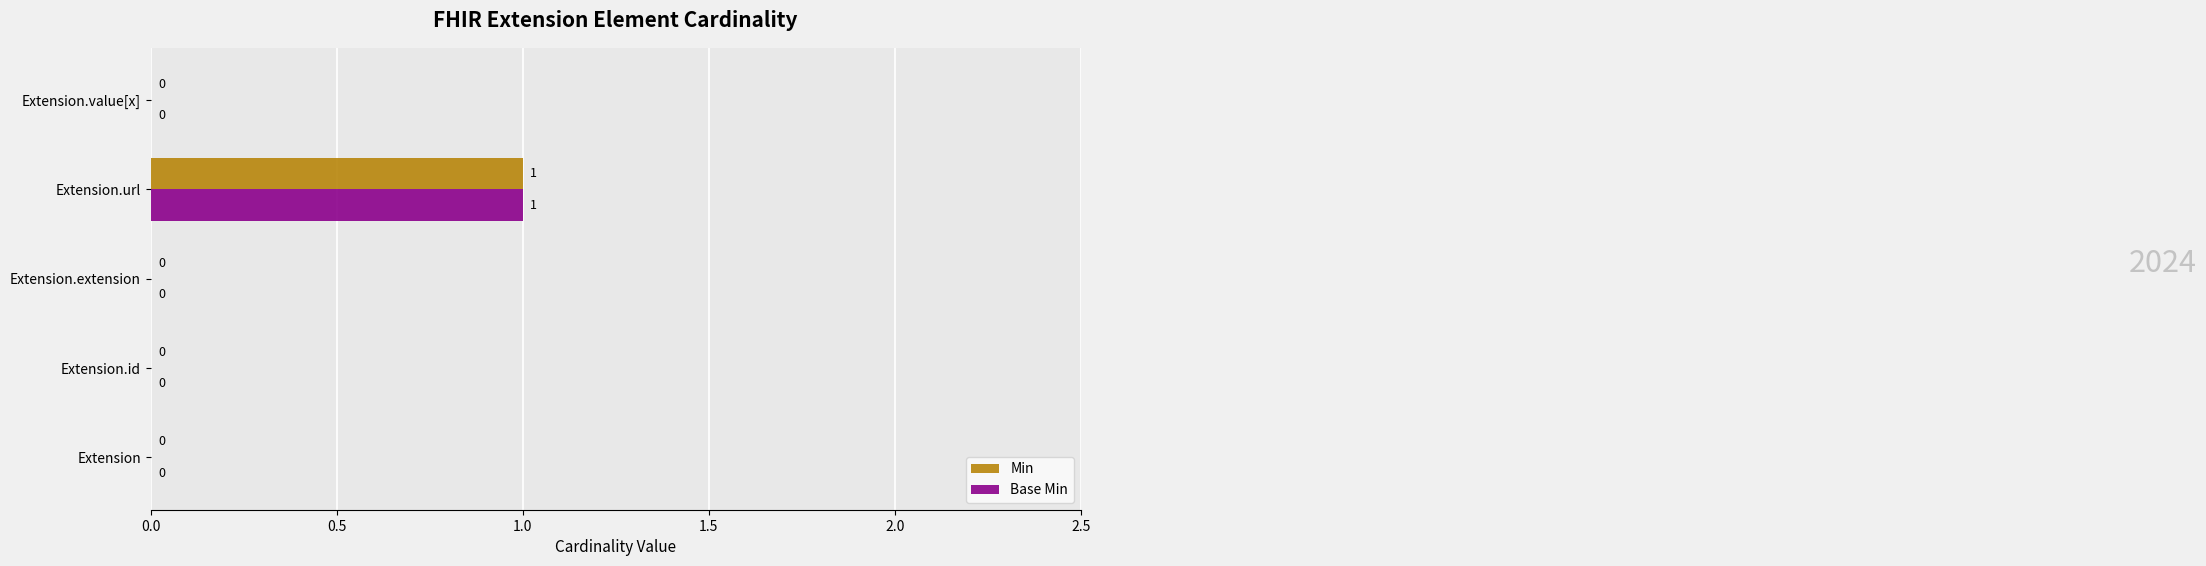

At which category is the sum across all series the highest?

Extension.url